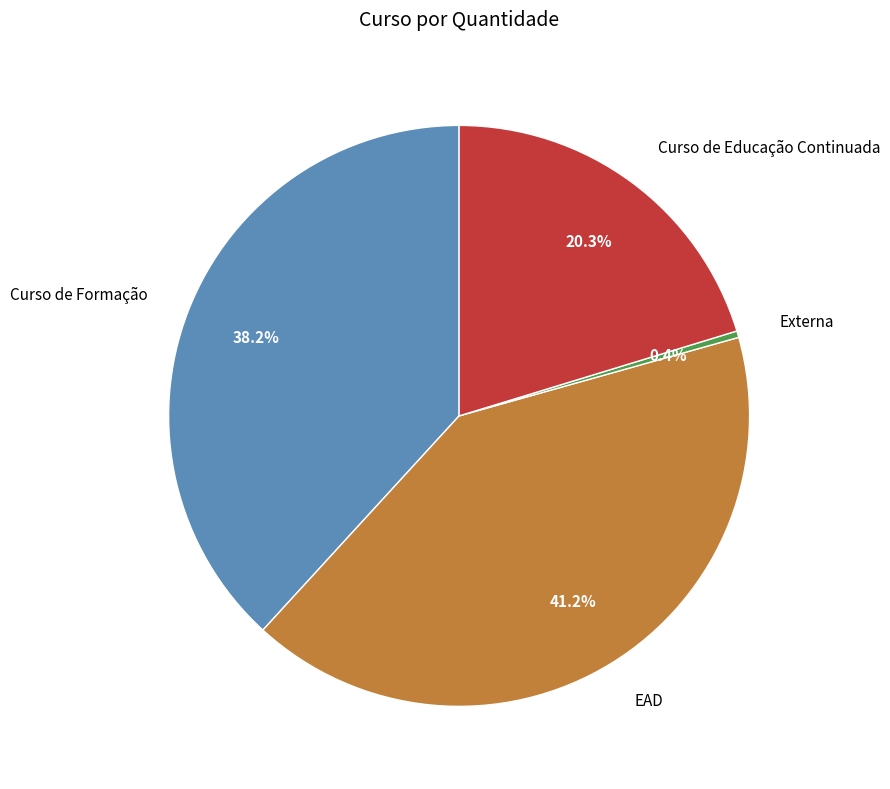

The Curso de Educação Continuada slice represents 29% of the pie. True or false?

False